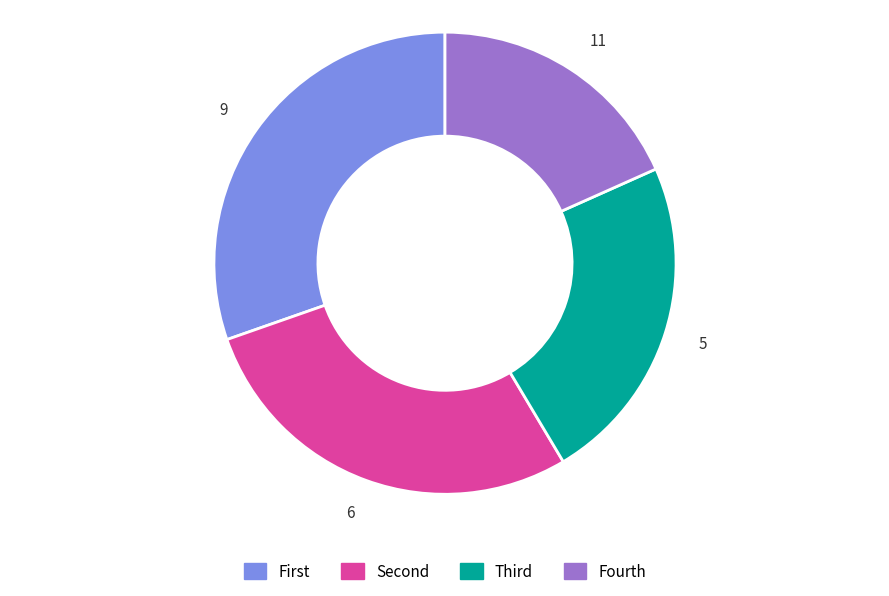

Is there any slice that represents more than half of the pie?

No